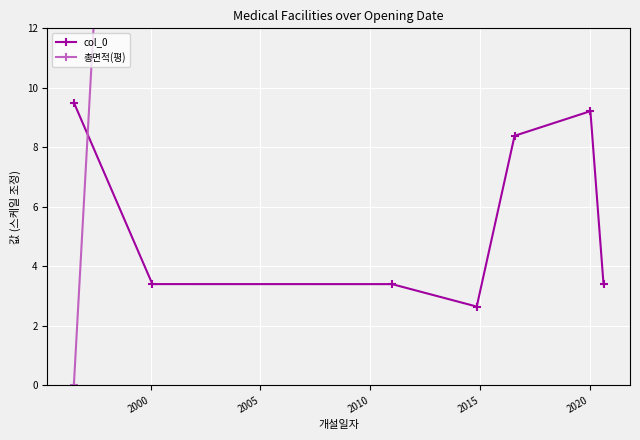

What is the value of the col_0 point at the 2nd from the left?

3.4